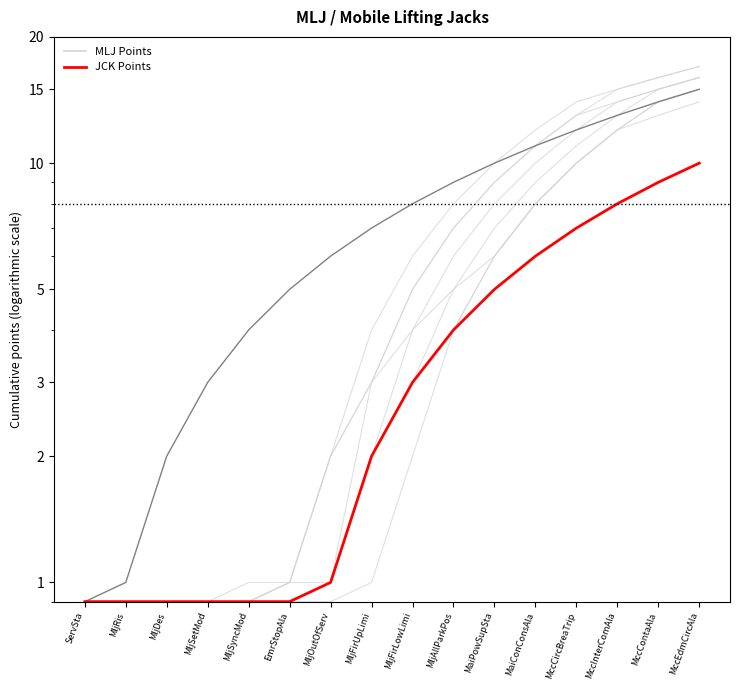

What is the spread (max minus min) of values at MljOutOfServ?

5.0